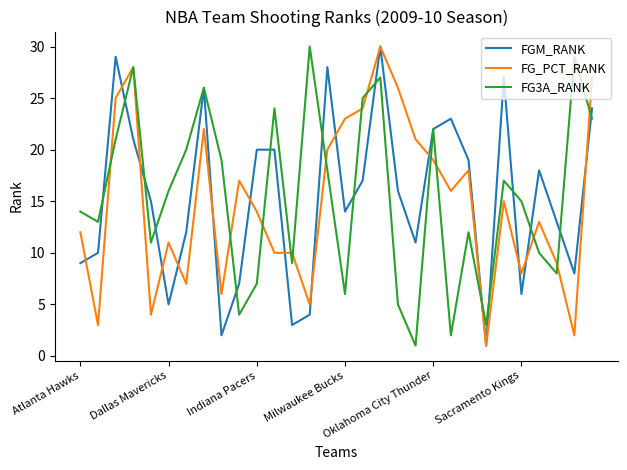

What are all the series names shown in the legend?

FGM_RANK, FG_PCT_RANK, FG3A_RANK